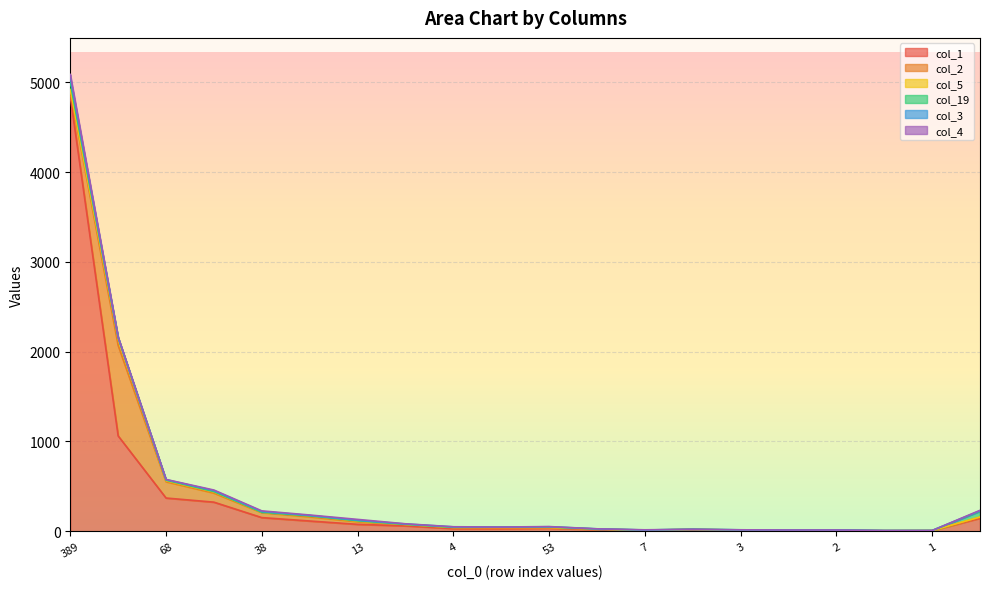

At which category is the sum across all series the highest?

389